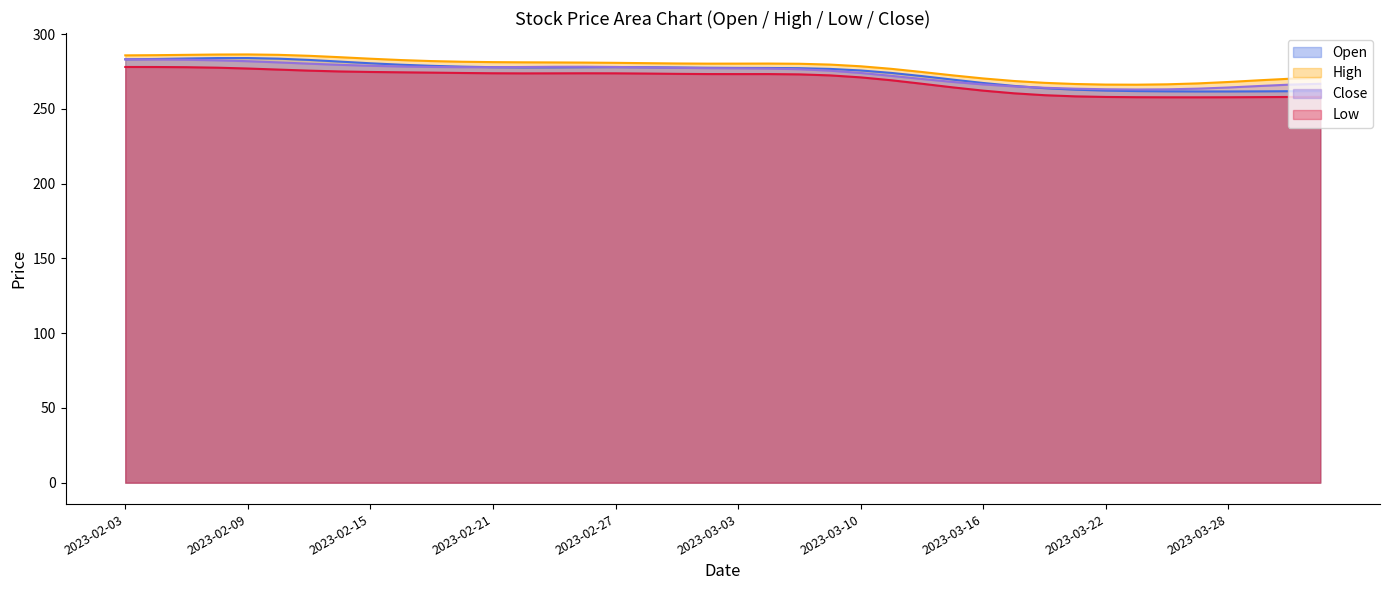

What is the difference between the maximum and minimum values in the Low series?

20.3